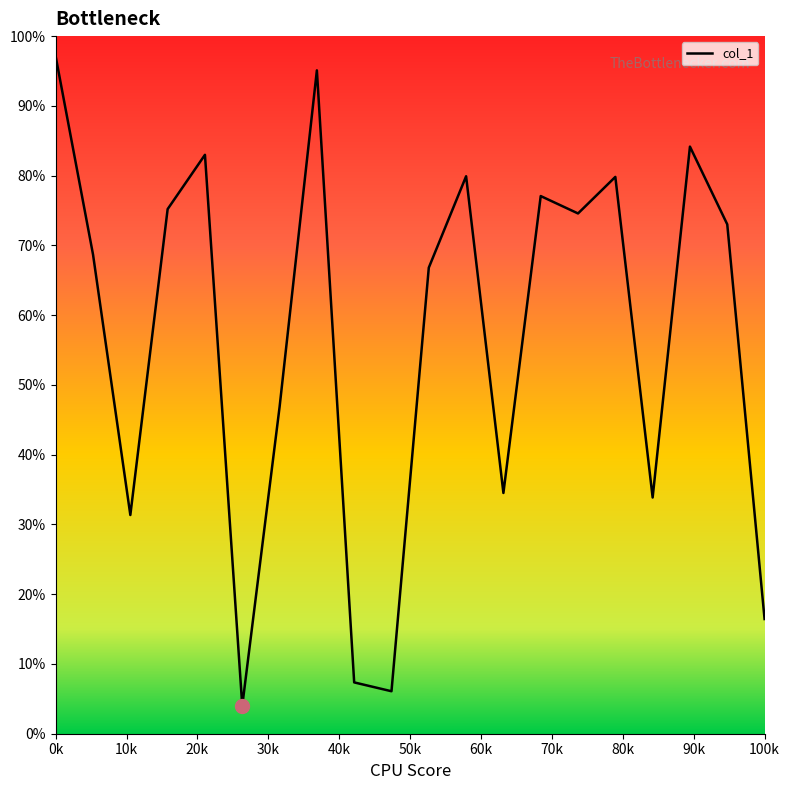

Does the chart display data point markers on the line(s)?

No